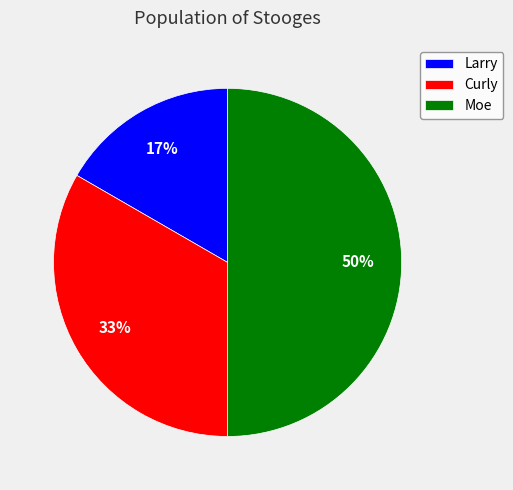

Is the sum of Moe and Larry greater than half?

Yes